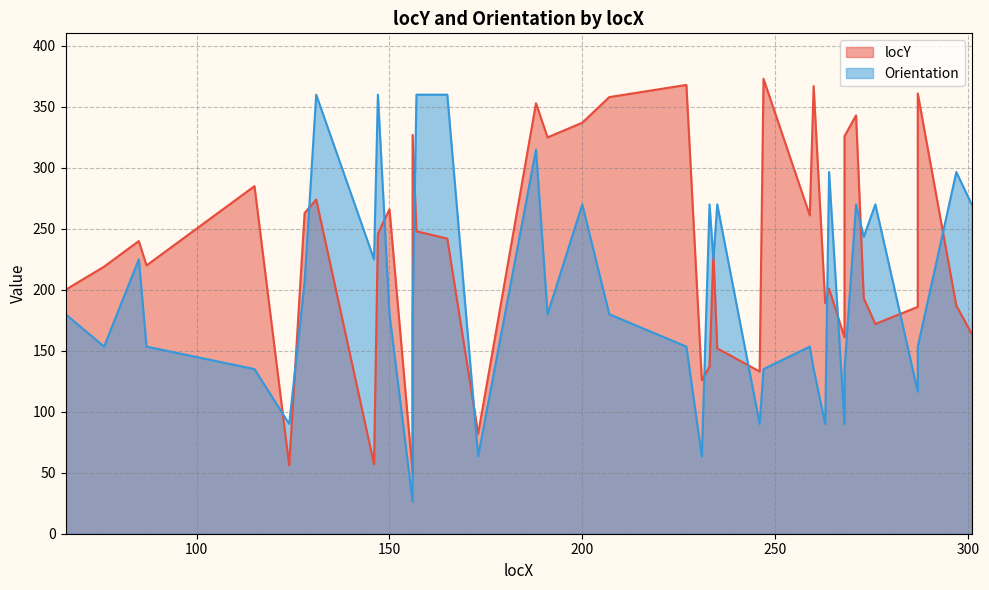

The value of Orientation at 191 is 234.1. True or false?

False